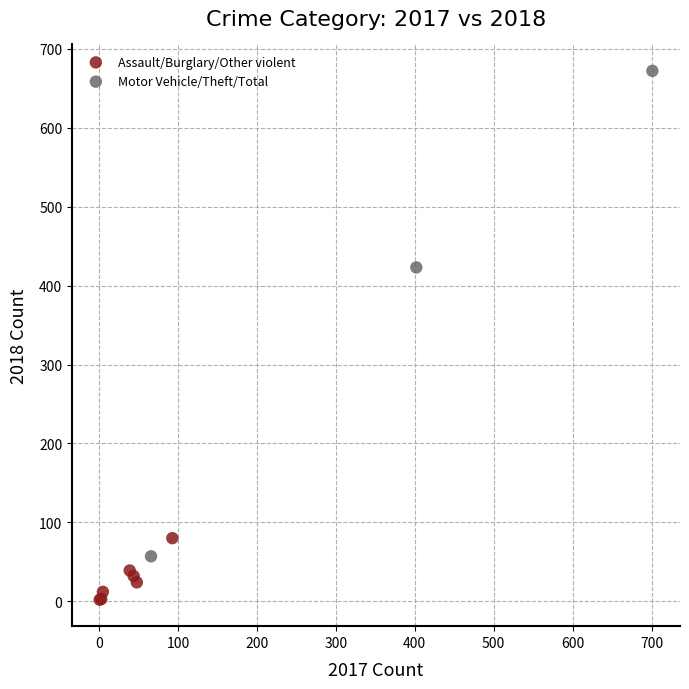

Which series contains the highest Y value?

Motor Vehicle/Theft/Total